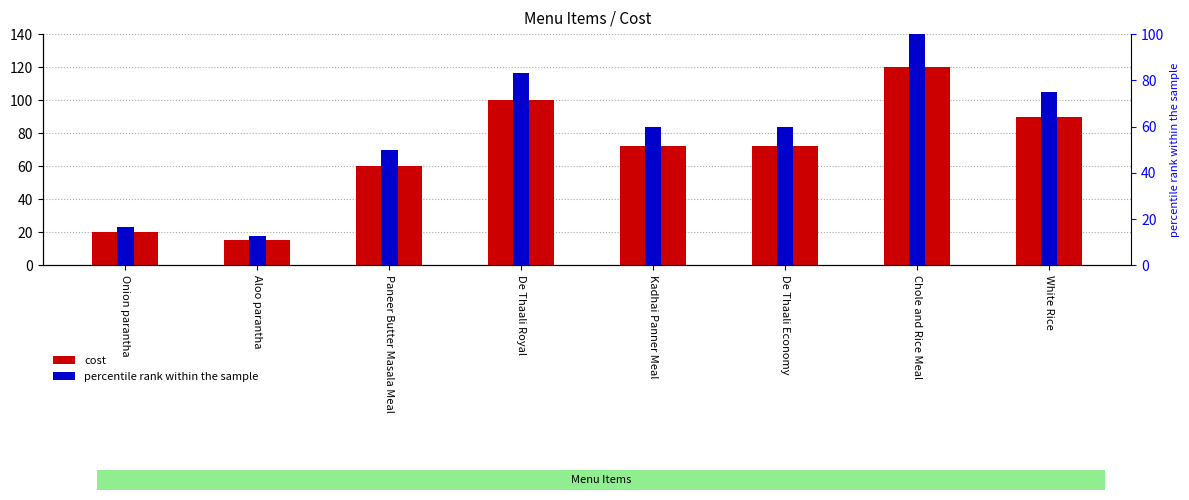

How many data points in percentile rank within the sample are above 60?

3